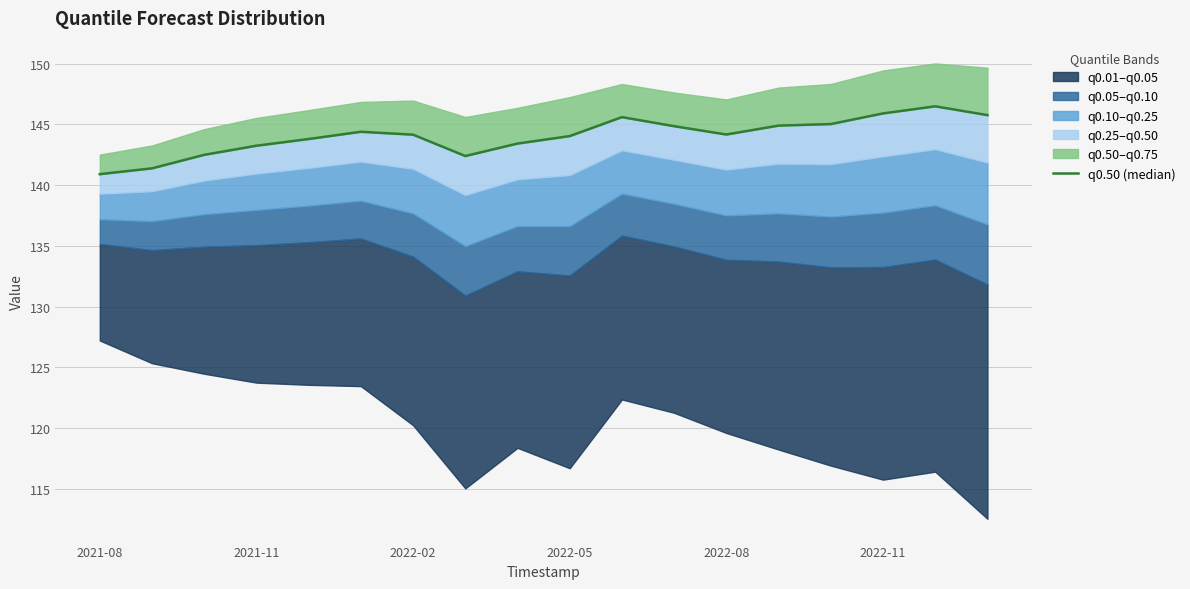

Is it true that the value at 13 is 212.6?

False